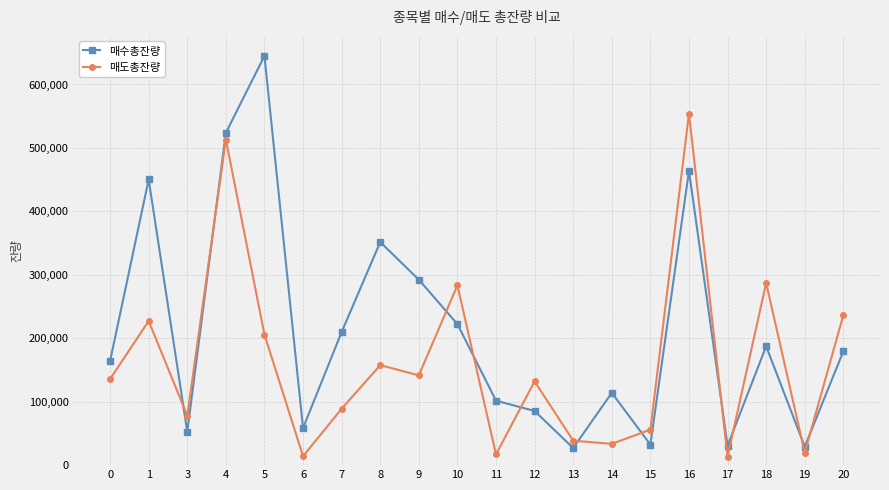

What are all the series names shown in the legend?

매수총잔량, 매도총잔량